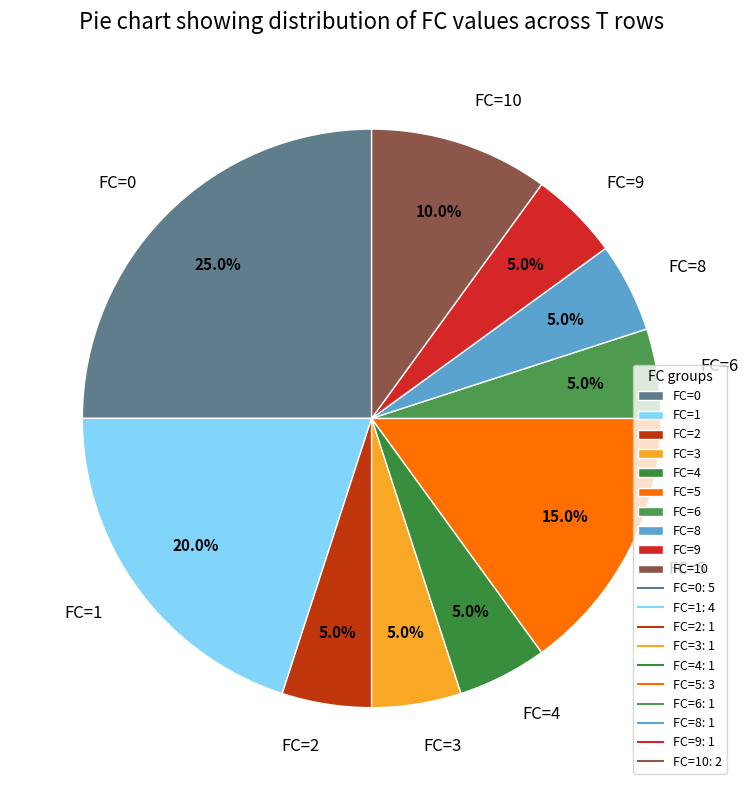

What is the ratio of the value at FC=10 to the value at FC=2?

2.0